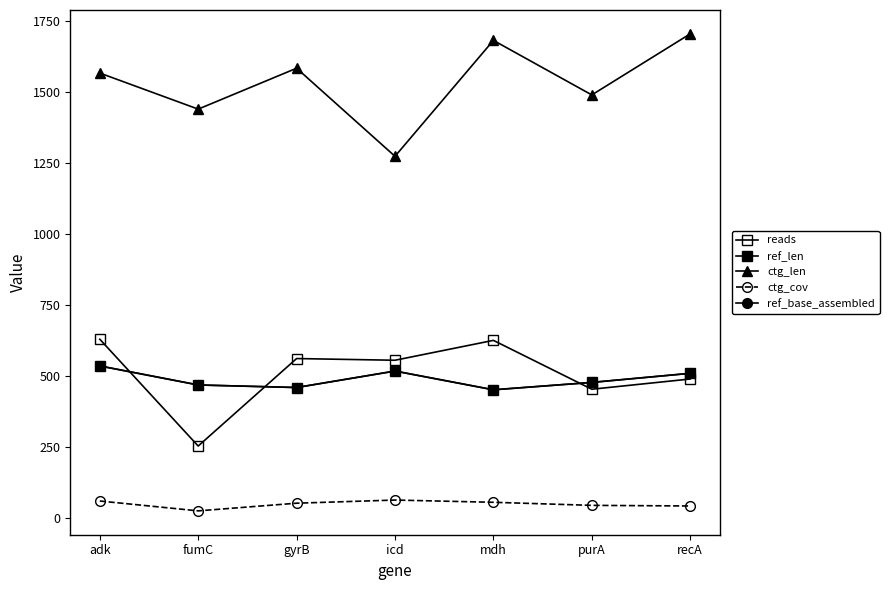

Is this an area chart (filled region under the line)?

No